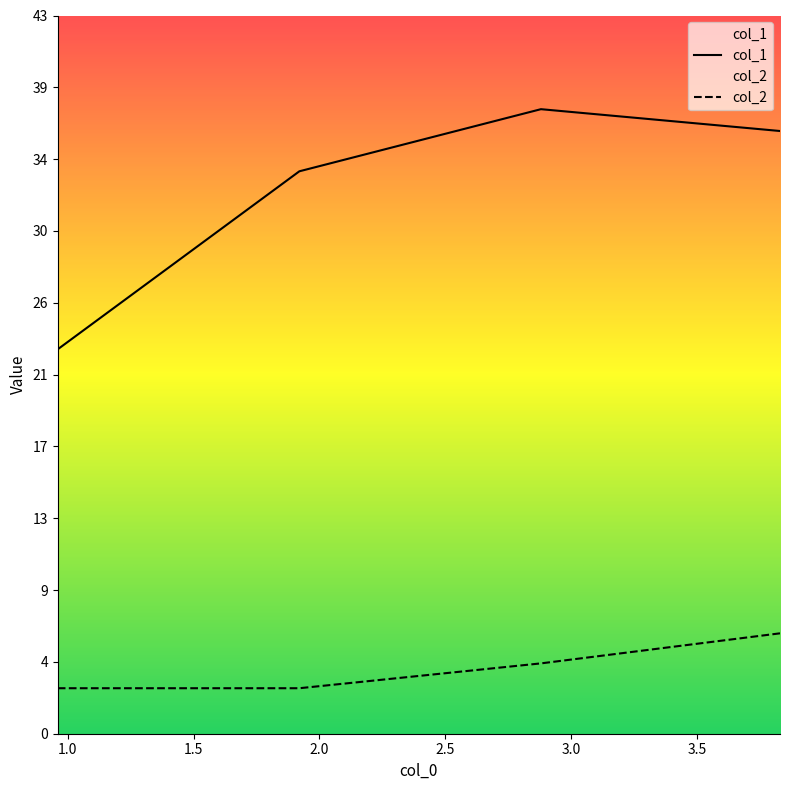

What is the sum of the col_1 values at 3.83 and 0.96?

58.8